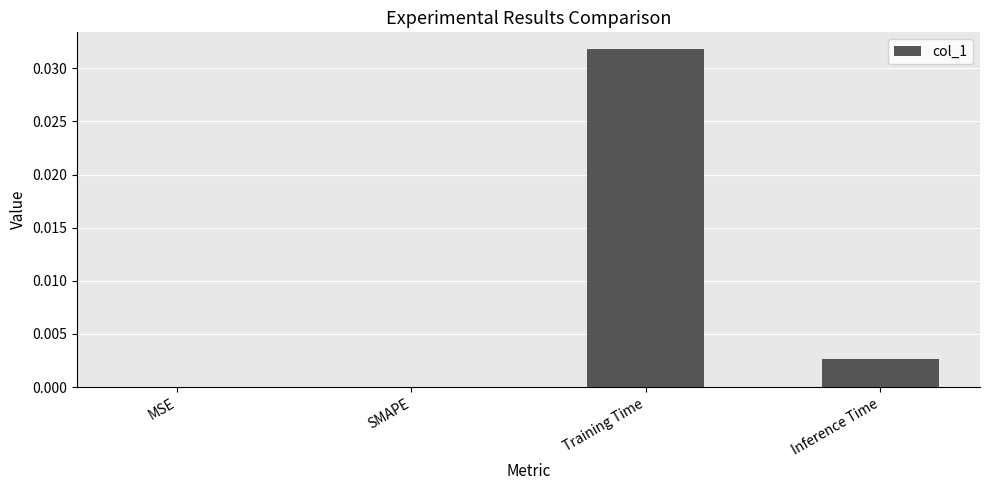

Is it true that the value at Training Time is 0.0?

True